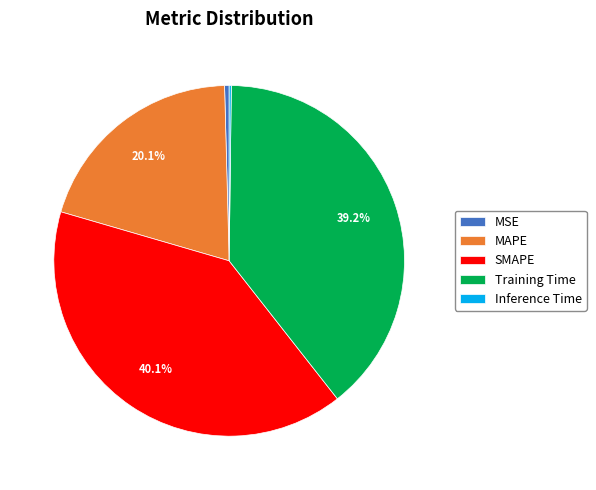

Approximately how many times larger is the value at SMAPE compared to Training Time?

1.0